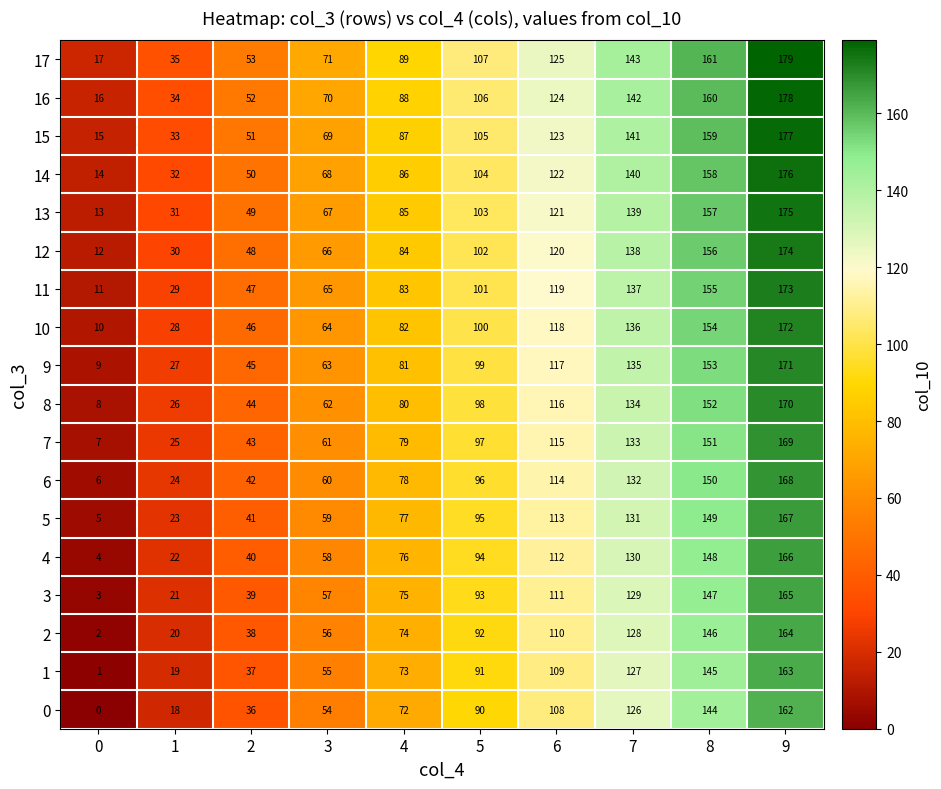

At which category does the chart reach its peak across all series?

9